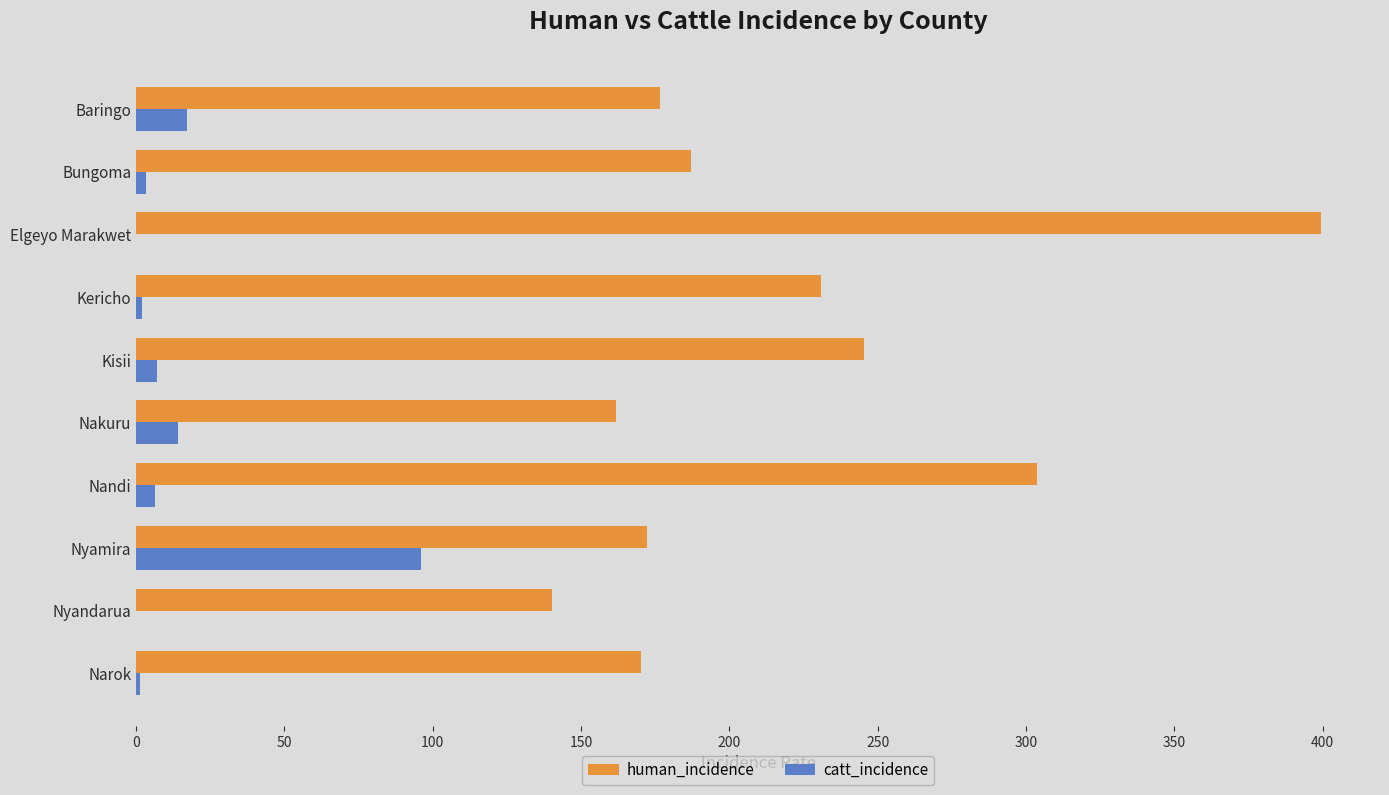

At which category is the sum across all series the highest?

Elgeyo Marakwet